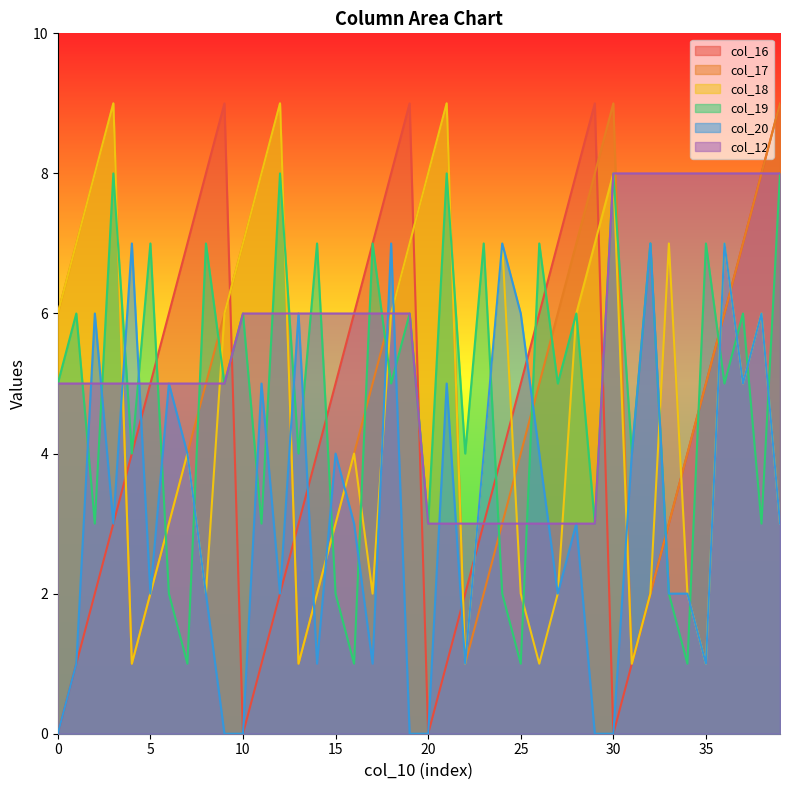

What is the spread (max minus min) of values at 5?

5